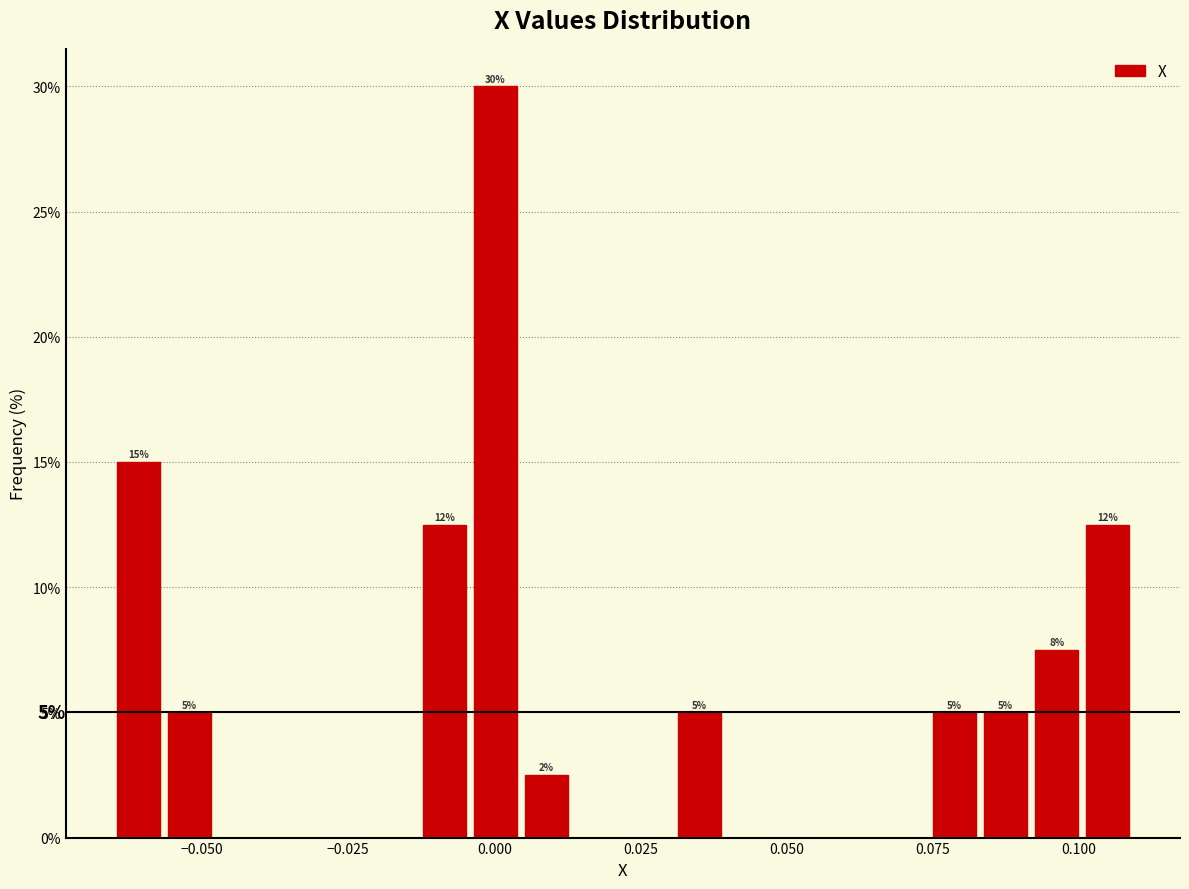

Around what value on the x-axis is the tallest bar? Give the approximate position of its centre, as read against the axis.

0.000